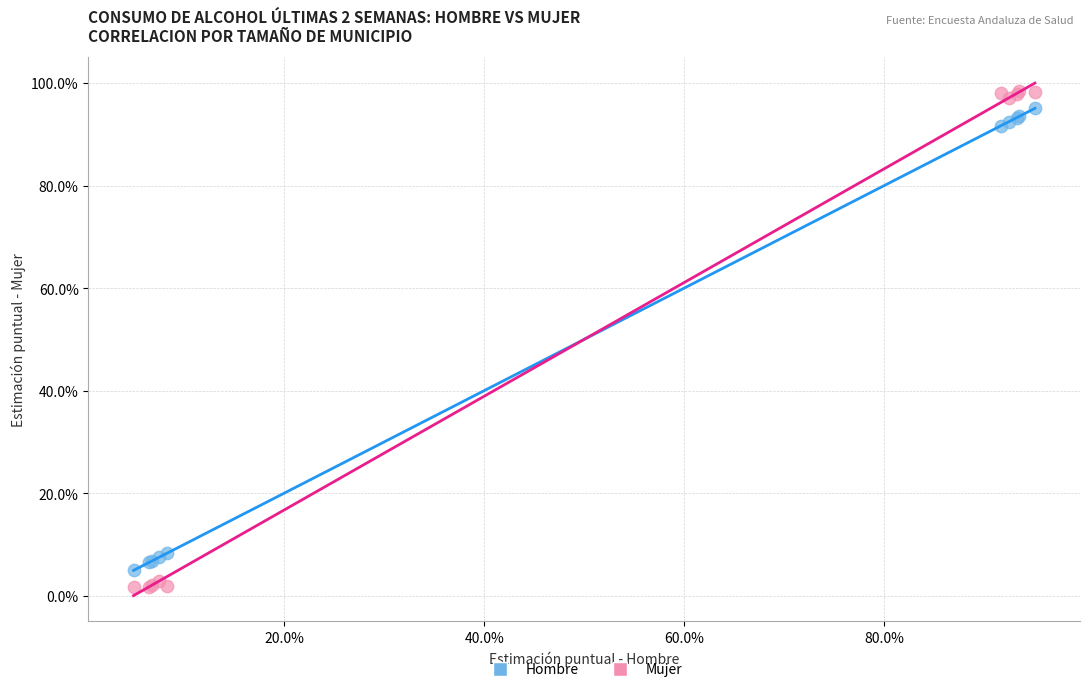

Which series reaches the maximum Y coordinate?

Mujer